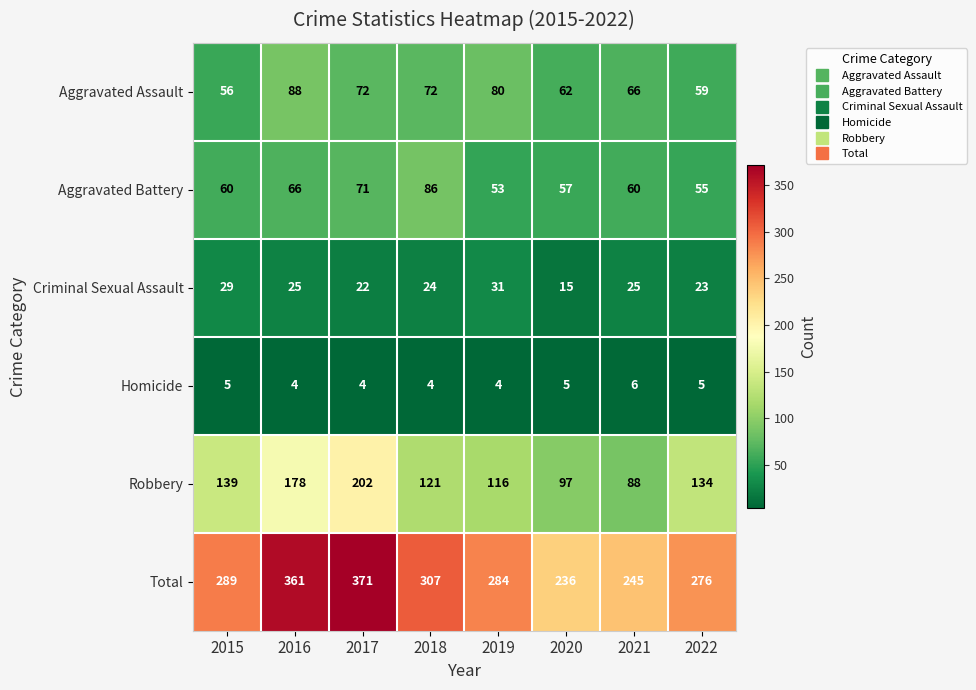

What is the total value across all series at 2016?

722